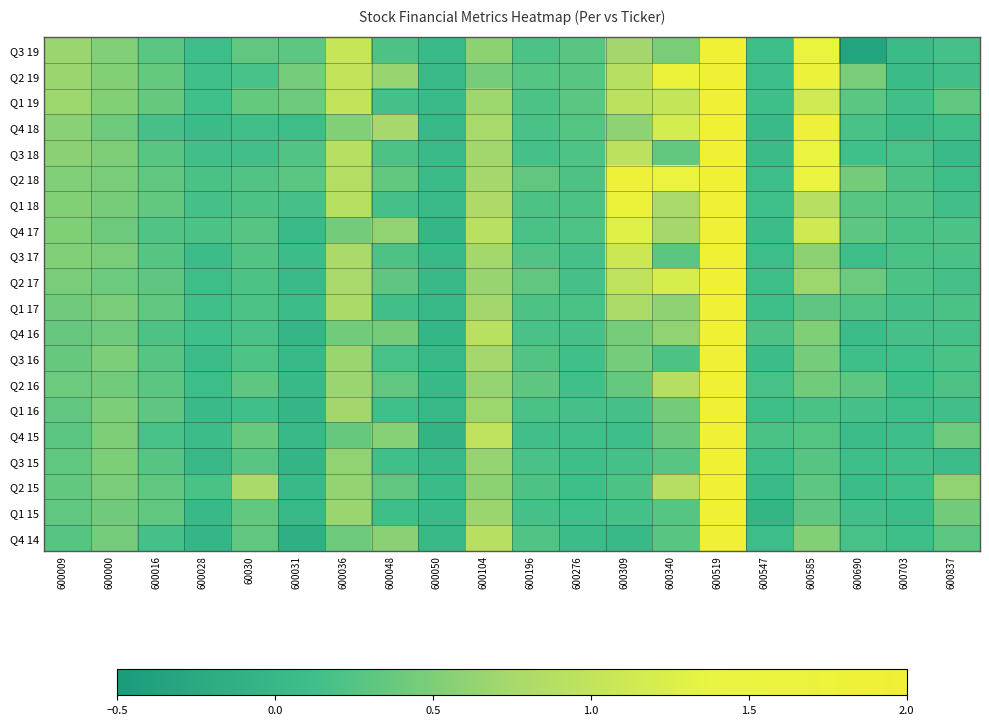

Reading left to right, transcribe all the data shown in this chart.

Q3 19: 600009=0.7	600000=0.5	600016=0.3	600028=0.1	60030=0.3	600031=0.3	600036=1.1	600048=0.2	600050=0.0	600104=0.6	600196=0.2	600276=0.3	600309=0.7	600340=0.5	600519=8.4	600547=0.1	600585=1.6	600690=-0.3	600703=0.1	600837=0.2
Q2 19: 600009=0.7	600000=0.5	600016=0.4	600028=0.1	60030=0.2	600031=0.5	600036=1.0	600048=0.7	600050=0.0	600104=0.5	600196=0.3	600276=0.3	600309=0.9	600340=1.8	600519=6.9	600547=0.1	600585=1.7	600690=0.5	600703=0.1	600837=0.1
Q1 19: 600009=0.7	600000=0.5	600016=0.4	600028=0.1	60030=0.4	600031=0.4	600036=1.0	600048=0.2	600050=0.1	600104=0.7	600196=0.2	600276=0.3	600309=0.9	600340=1.0	600519=9.0	600547=0.1	600585=1.1	600690=0.3	600703=0.2	600837=0.3
Q4 18: 600009=0.6	600000=0.4	600016=0.2	600028=0.1	60030=0.1	600031=0.1	600036=0.5	600048=0.7	600050=0.0	600104=0.8	600196=0.2	600276=0.3	600309=0.6	600340=1.2	600519=8.3	600547=0.1	600585=1.8	600690=0.2	600703=0.1	600837=0.1
Q3 18: 600009=0.6	600000=0.5	600016=0.3	600028=0.2	60030=0.1	600031=0.2	600036=0.9	600048=0.2	600050=0.0	600104=0.7	600196=0.2	600276=0.2	600309=0.9	600340=0.3	600519=7.2	600547=0.1	600585=1.5	600690=0.1	600703=0.2	600837=0.0
Q2 18: 600009=0.5	600000=0.5	600016=0.3	600028=0.2	60030=0.2	600031=0.3	600036=0.9	600048=0.3	600050=0.1	600104=0.7	600196=0.3	600276=0.2	600309=1.8	600340=1.6	600519=5.8	600547=0.1	600585=1.5	600690=0.4	600703=0.2	600837=0.1
Q1 18: 600009=0.5	600000=0.5	600016=0.3	600028=0.2	60030=0.2	600031=0.2	600036=0.9	600048=0.2	600050=0.0	600104=0.8	600196=0.2	600276=0.2	600309=1.7	600340=0.8	600519=6.8	600547=0.1	600585=0.9	600690=0.3	600703=0.2	600837=0.1
Q4 17: 600009=0.5	600000=0.4	600016=0.2	600028=0.2	60030=0.3	600031=0.0	600036=0.4	600048=0.6	600050=-0.0	600104=0.9	600196=0.2	600276=0.2	600309=1.3	600340=0.7	600519=5.6	600547=0.1	600585=1.1	600690=0.3	600703=0.2	600837=0.2
Q3 17: 600009=0.5	600000=0.5	600016=0.3	600028=0.1	60030=0.2	600031=0.1	600036=0.8	600048=0.2	600050=0.0	600104=0.7	600196=0.2	600276=0.2	600309=1.1	600340=0.3	600519=7.0	600547=0.1	600585=0.6	600690=0.1	600703=0.2	600837=0.2
Q2 17: 600009=0.5	600000=0.4	600016=0.3	600028=0.1	60030=0.2	600031=0.0	600036=0.8	600048=0.3	600050=0.0	600104=0.7	600196=0.3	600276=0.2	600309=1.0	600340=1.2	600519=4.1	600547=0.1	600585=0.7	600690=0.4	600703=0.2	600837=0.2
Q1 17: 600009=0.4	600000=0.5	600016=0.3	600028=0.1	60030=0.2	600031=0.1	600036=0.8	600048=0.2	600050=0.0	600104=0.7	600196=0.2	600276=0.2	600309=0.8	600340=0.6	600519=4.9	600547=0.1	600585=0.3	600690=0.2	600703=0.2	600837=0.2
Q4 16: 600009=0.4	600000=0.4	600016=0.2	600028=0.1	60030=0.2	600031=-0.0	600036=0.4	600048=0.4	600050=-0.0	600104=0.9	600196=0.2	600276=0.2	600309=0.5	600340=0.6	600519=3.3	600547=0.2	600585=0.5	600690=0.1	600703=0.2	600837=0.2
Q3 16: 600009=0.4	600000=0.5	600016=0.3	600028=0.1	60030=0.2	600031=0.0	600036=0.7	600048=0.2	600050=0.0	600104=0.7	600196=0.2	600276=0.1	600309=0.4	600340=0.2	600519=3.0	600547=0.1	600585=0.5	600690=0.1	600703=0.1	600837=0.2
Q2 16: 600009=0.4	600000=0.4	600016=0.3	600028=0.1	60030=0.3	600031=0.0	600036=0.7	600048=0.3	600050=0.0	600104=0.6	600196=0.3	600276=0.1	600309=0.4	600340=0.9	600519=3.1	600547=0.2	600585=0.4	600690=0.3	600703=0.1	600837=0.2
Q1 16: 600009=0.3	600000=0.5	600016=0.3	600028=0.1	60030=0.1	600031=-0.0	600036=0.7	600048=0.1	600050=0.0	600104=0.7	600196=0.2	600276=0.2	600309=0.2	600340=0.4	600519=3.9	600547=0.1	600585=0.2	600690=0.2	600703=0.1	600837=0.2
Q4 15: 600009=0.3	600000=0.5	600016=0.2	600028=0.1	60030=0.4	600031=0.0	600036=0.4	600048=0.5	600050=-0.1	600104=1.0	600196=0.2	600276=0.1	600309=0.1	600340=0.4	600519=3.2	600547=0.2	600585=0.3	600690=0.1	600703=0.1	600837=0.4
Q3 15: 600009=0.3	600000=0.5	600016=0.3	600028=0.0	60030=0.3	600031=-0.0	600036=0.6	600048=0.1	600050=0.0	600104=0.6	600196=0.2	600276=0.1	600309=0.2	600340=0.3	600519=2.9	600547=0.1	600585=0.3	600690=0.1	600703=0.1	600837=0.1
Q2 15: 600009=0.3	600000=0.5	600016=0.3	600028=0.2	60030=0.8	600031=0.0	600036=0.6	600048=0.3	600050=0.1	600104=0.6	600196=0.2	600276=0.1	600309=0.2	600340=0.9	600519=2.8	600547=0.1	600585=0.3	600690=0.1	600703=0.1	600837=0.6
Q1 15: 600009=0.3	600000=0.4	600016=0.3	600028=0.0	60030=0.3	600031=0.0	600036=0.7	600048=0.1	600050=0.0	600104=0.7	600196=0.2	600276=0.1	600309=0.2	600340=0.3	600519=3.5	600547=-0.0	600585=0.3	600690=0.2	600703=0.1	600837=0.4
Q4 14: 600009=0.3	600000=0.5	600016=0.2	600028=-0.0	60030=0.3	600031=-0.1	600036=0.4	600048=0.6	600050=0.0	600104=0.9	600196=0.2	600276=0.1	600309=0.0	600340=0.3	600519=3.7	600547=0.1	600585=0.5	600690=0.2	600703=0.1	600837=0.3